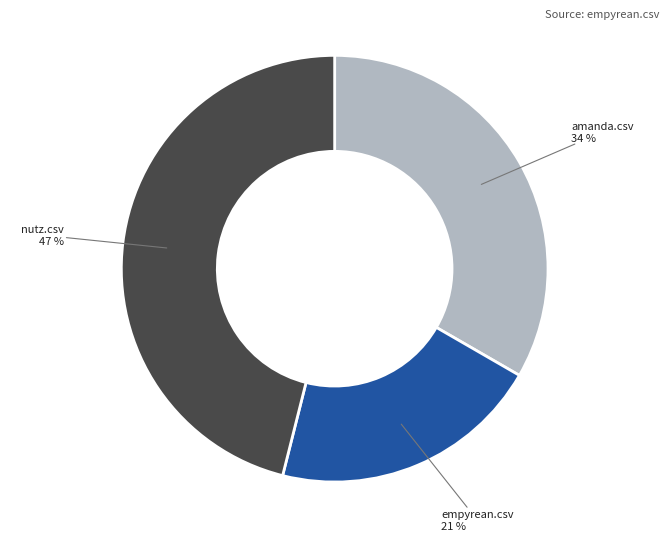

Does empyrean.csv account for over 50% of the chart?

No